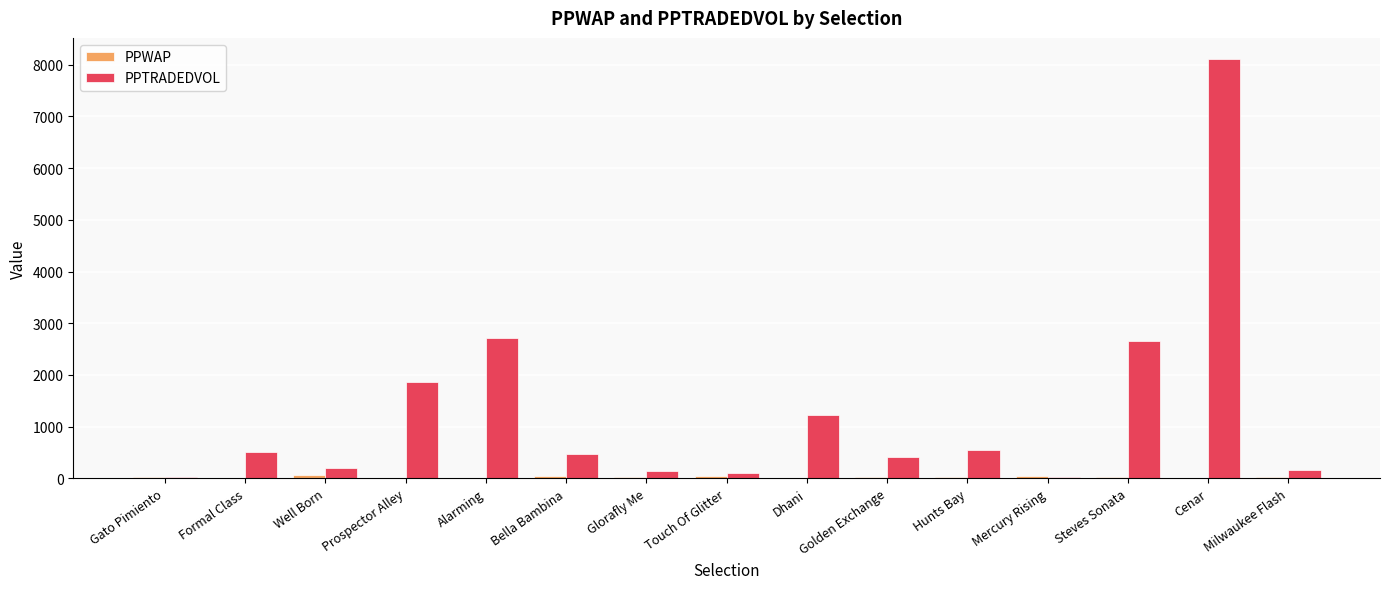

Which series has the widest spread of values?

PPTRADEDVOL